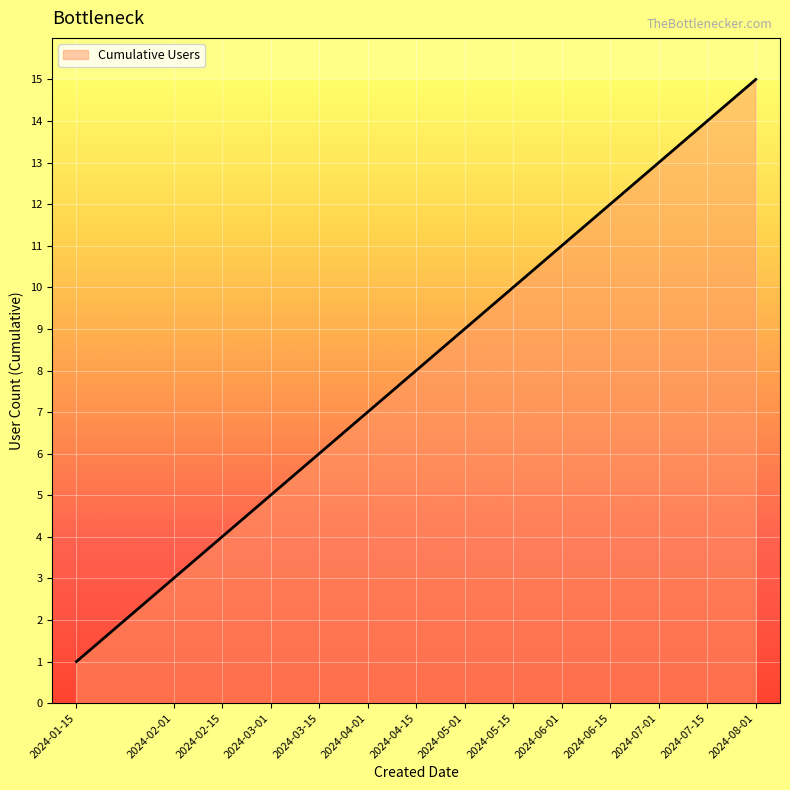

What is the difference between the maximum and minimum values?

14